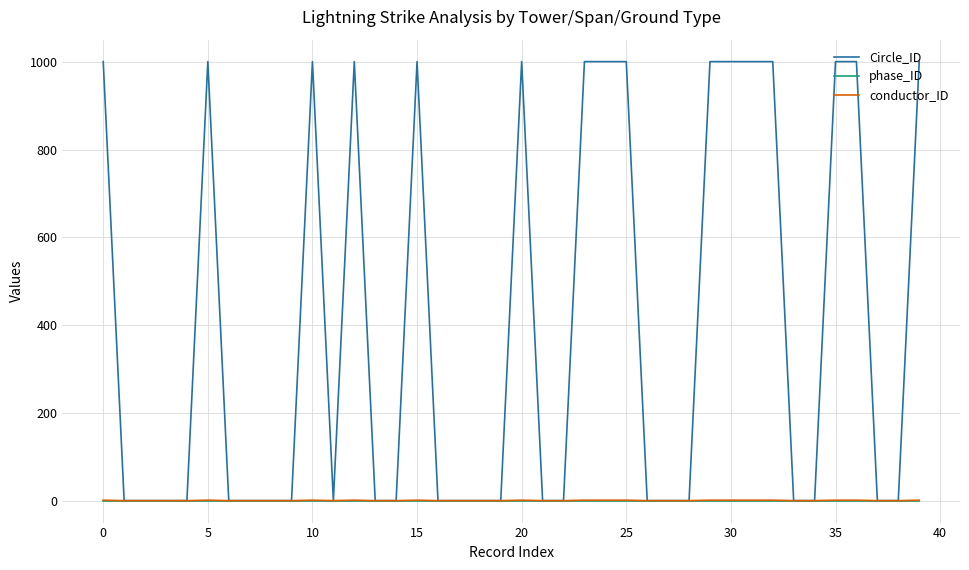

Which series has the largest total across all categories?

Circle_ID